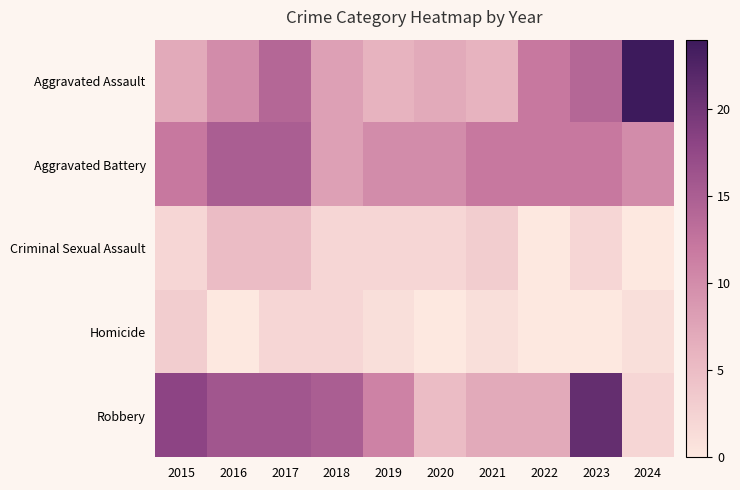

At which category does the chart reach its peak across all series?

2024